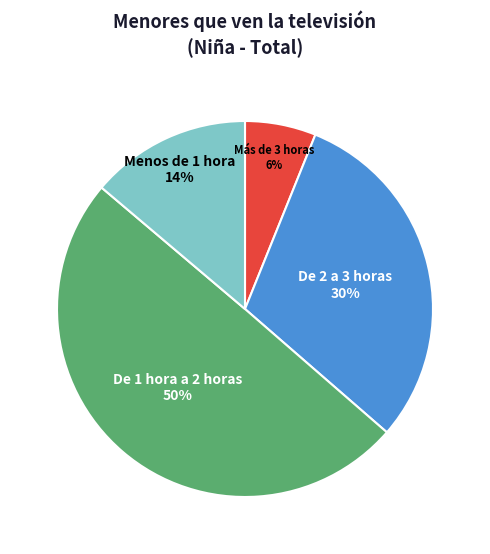

Do De 1 hora a 2 horas and De 2 a 3 horas together represent more than half of the pie?

Yes